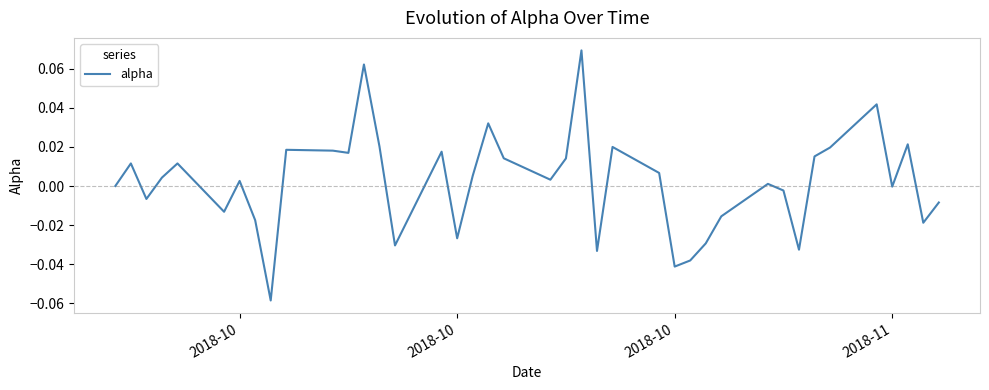

Where is the data nearest to the value 0?

2018-10